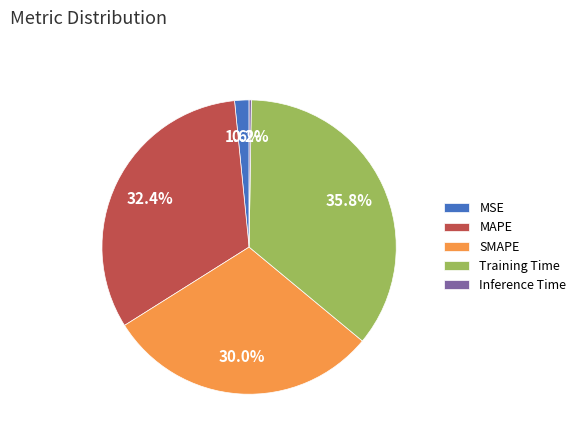

Which has a higher value, MAPE or Training Time?

Training Time